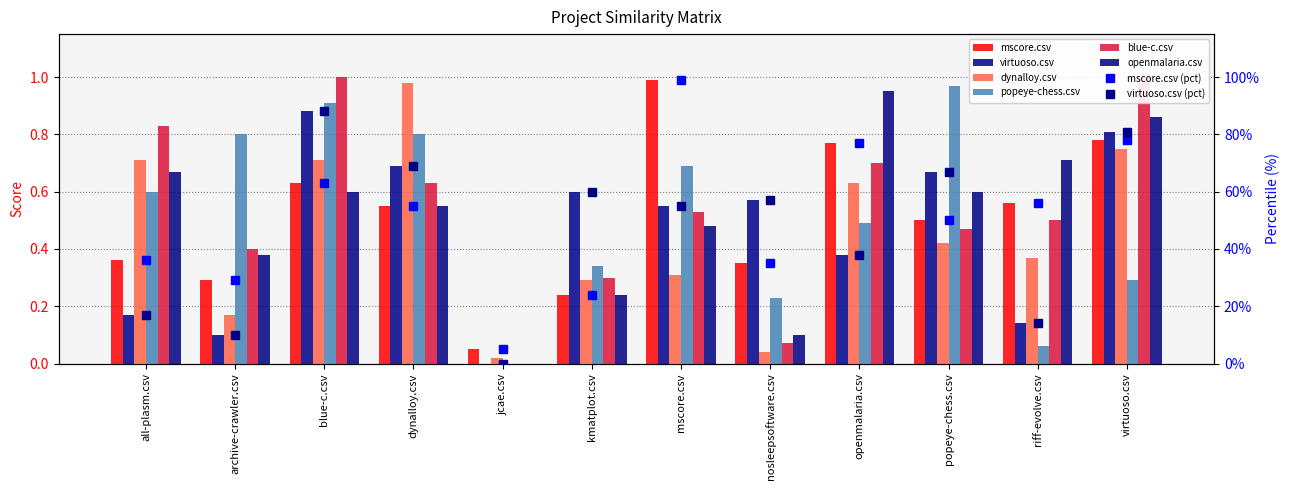

How many groups of bars are there?

12